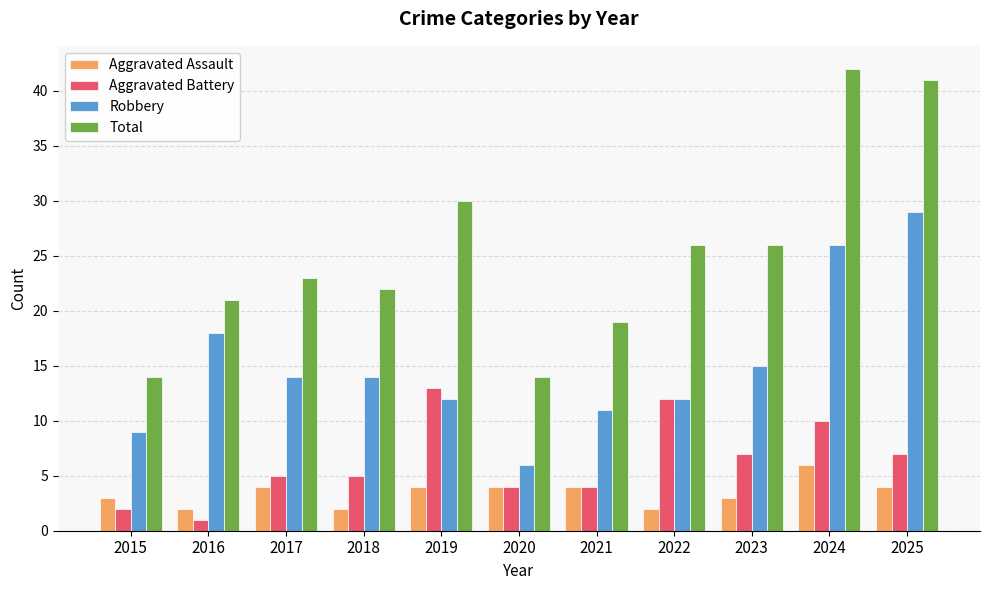

What is the difference between the highest and lowest values at 2017?

19